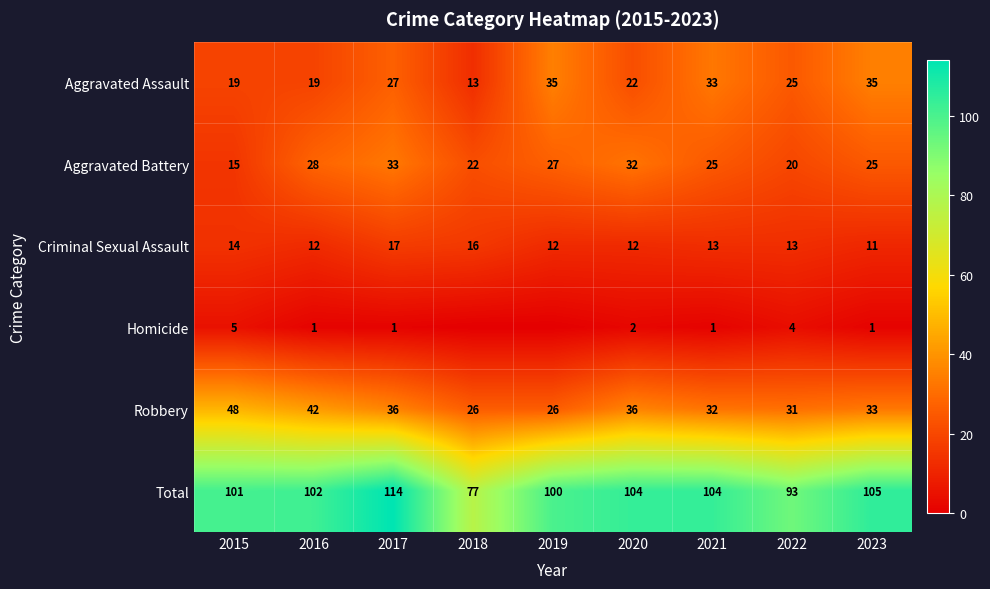

Which has a higher value, 2021 or 2020?

2021